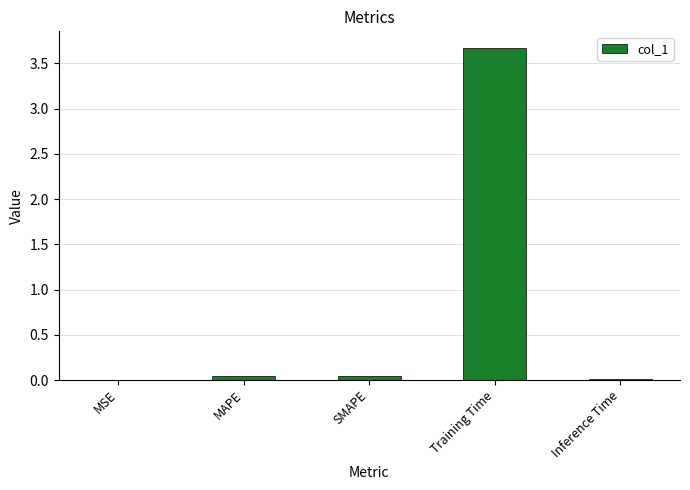

What is the maximum value shown in the chart?

3.7